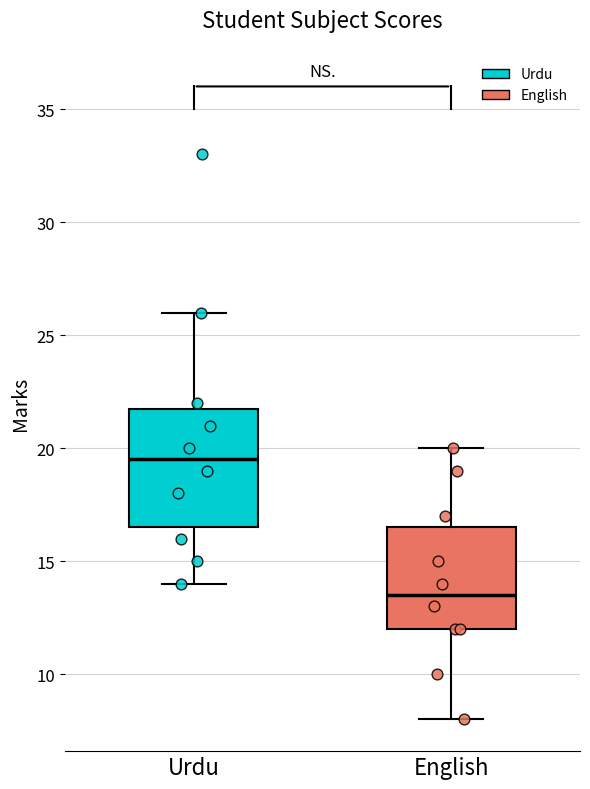

Where is the upper edge of the box for English on the y-axis? The values are not printed on the chart, so give them approximately, as read against the axis.

16.5